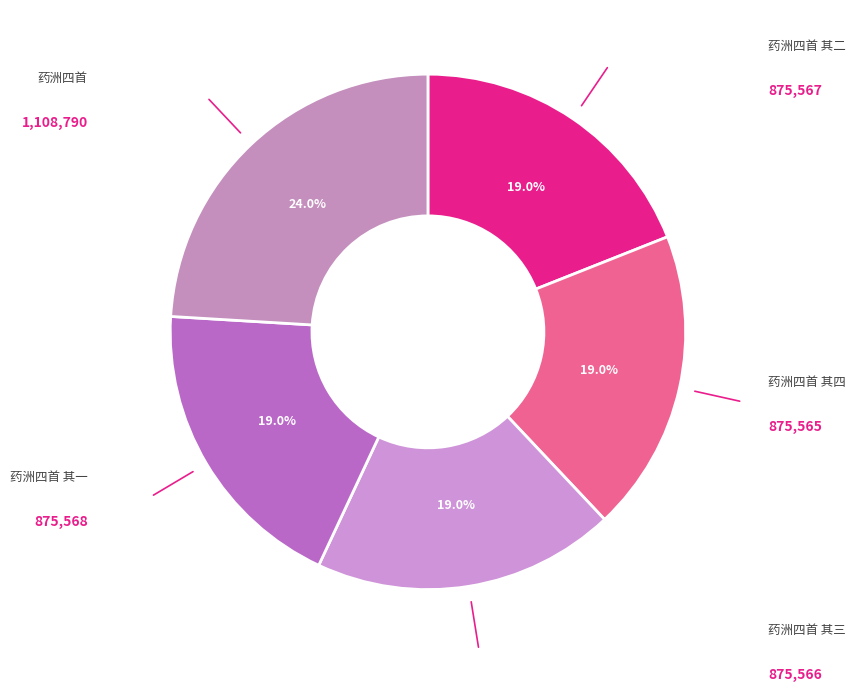

Is there a majority slice in this chart?

No